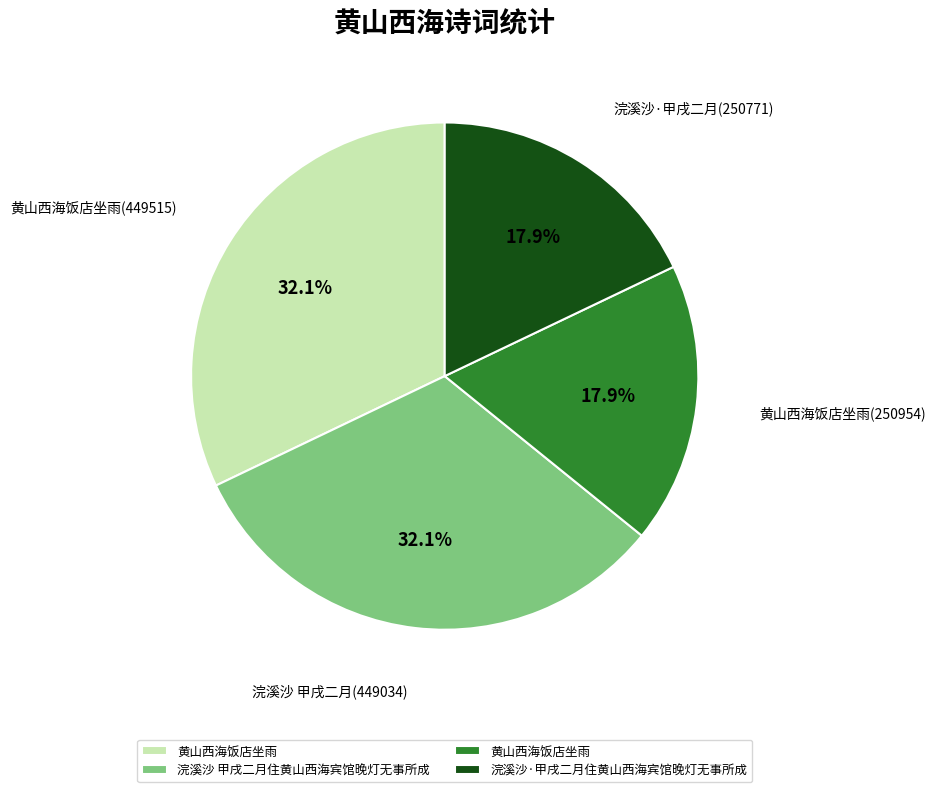

Is there any slice that represents more than half of the pie?

No